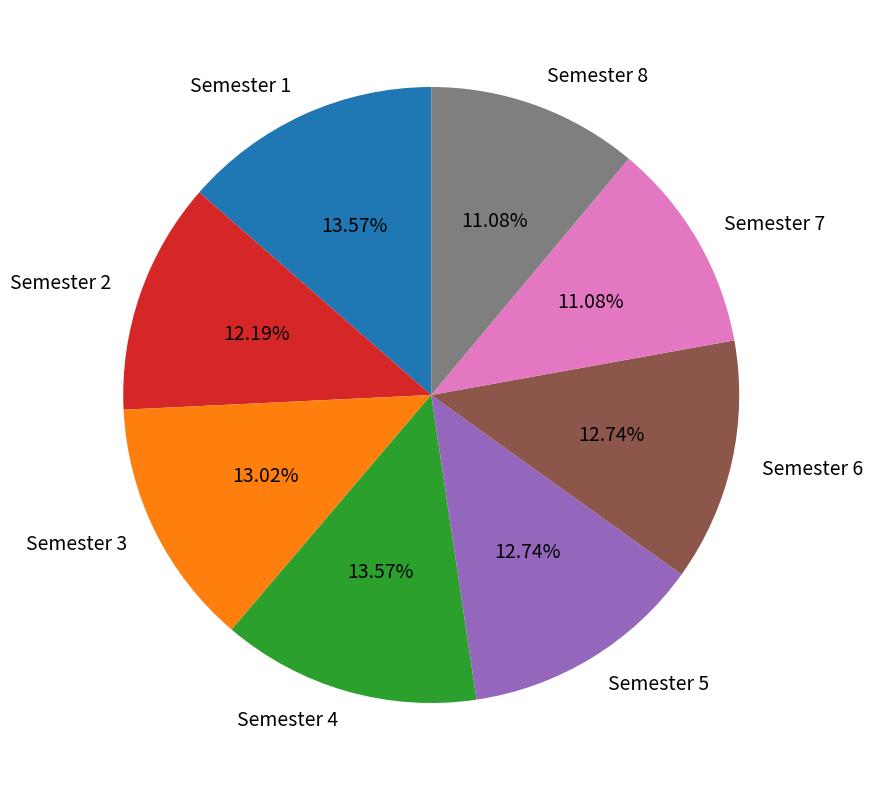

Combined, do Semester 6 and Semester 3 account for over 50%?

No